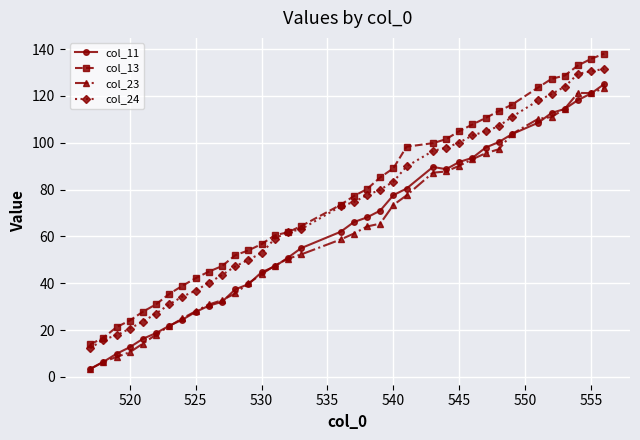

Which series has the widest spread of values?

col_13